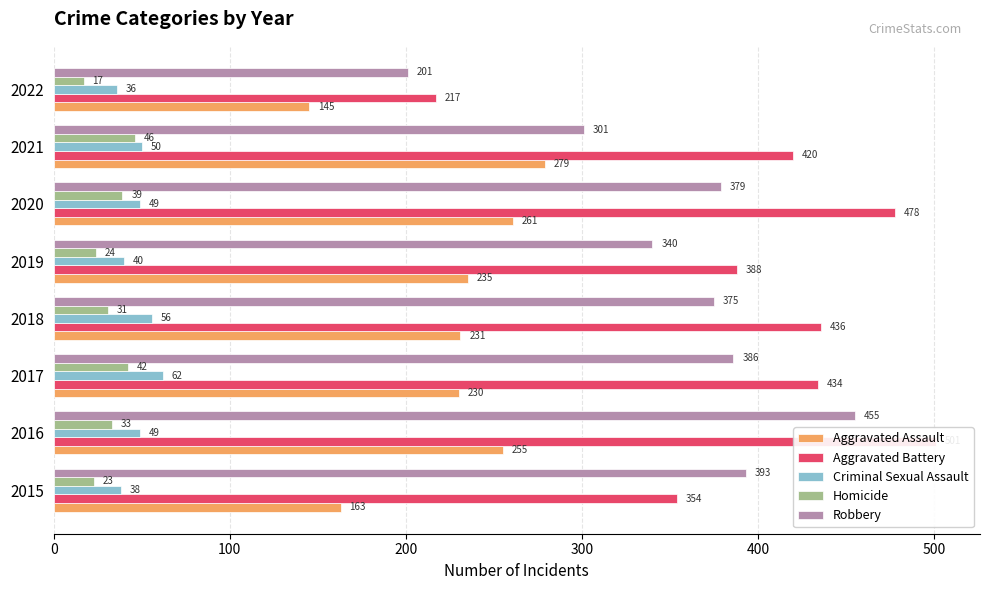

Which has a higher value, 2018 or 2017?

2018